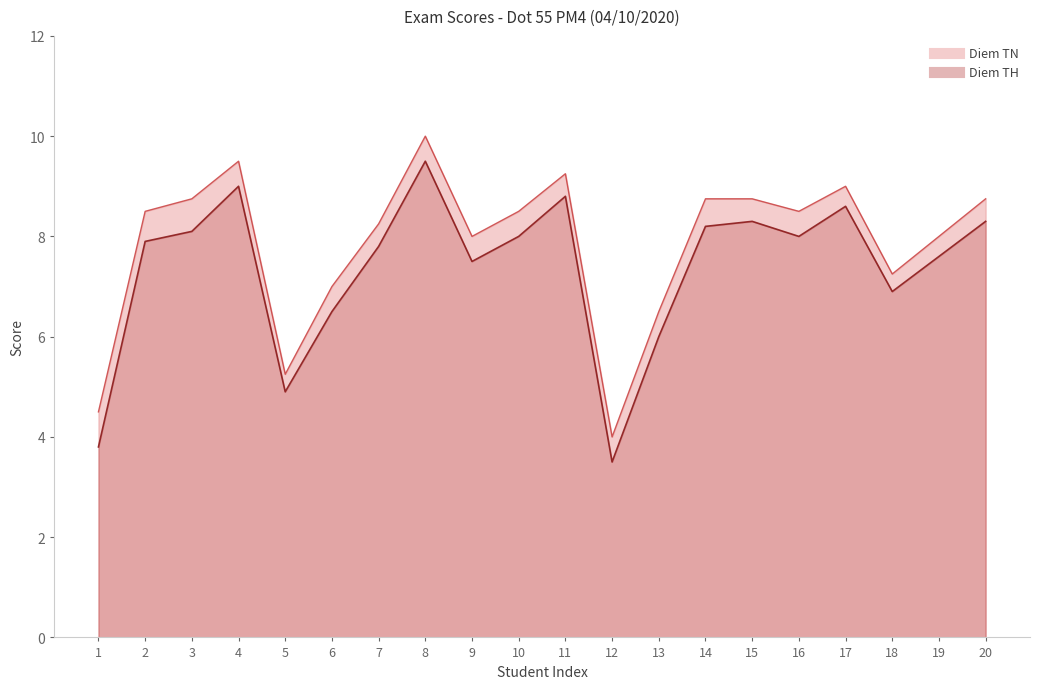

What is the value of the Diem TH point at the 16th from the left?

8.0